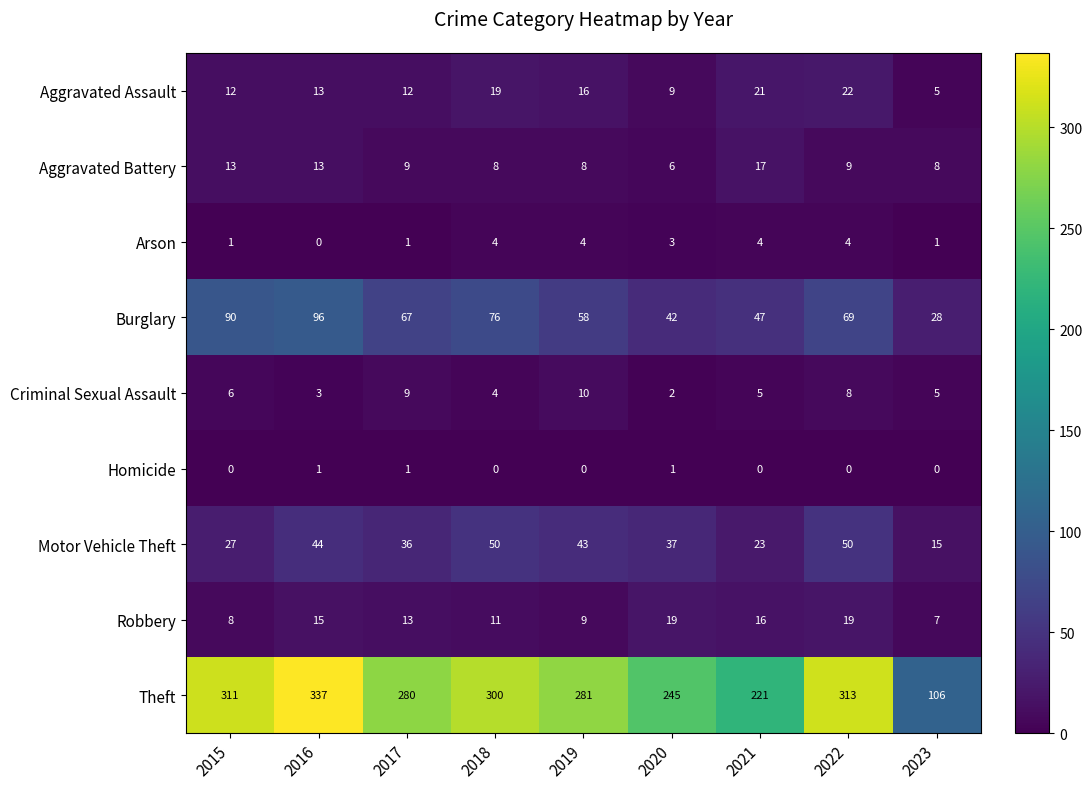

Which series has the largest total across all categories?

Theft